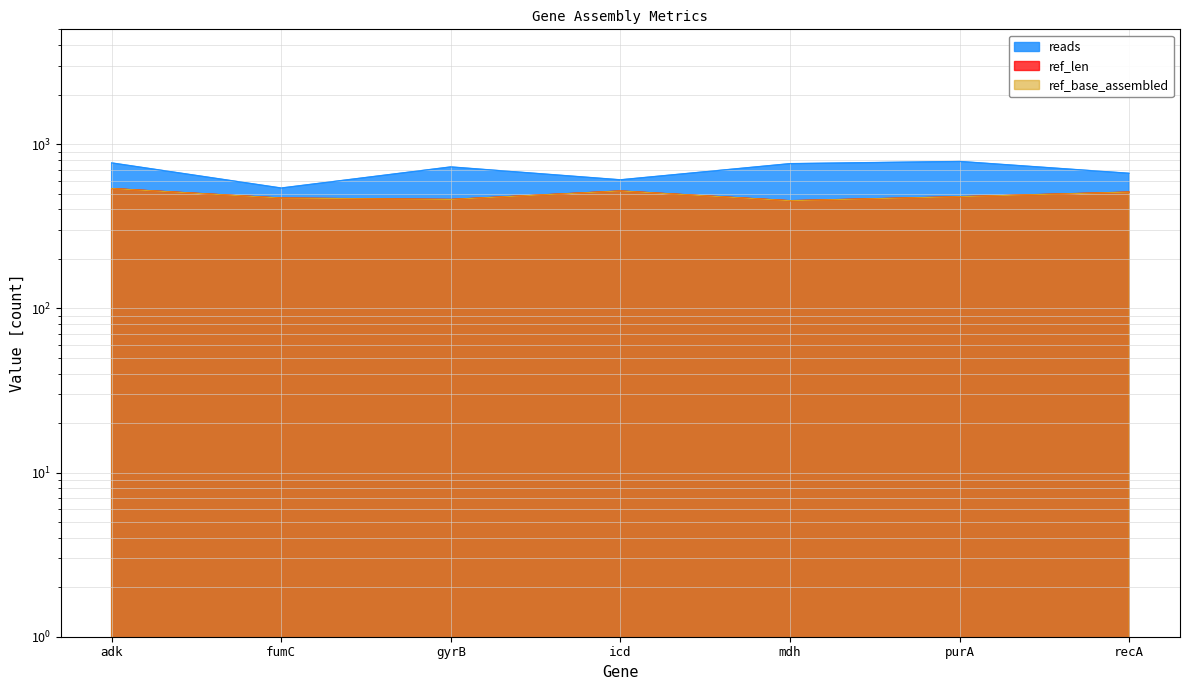

What is the minimum value shown in the chart?

452